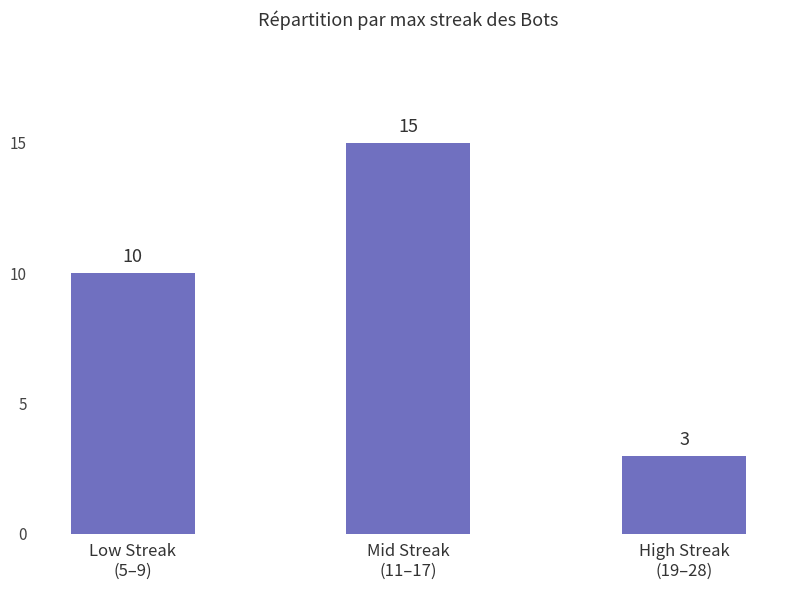

Which label corresponds to the smallest value in the chart?

High Streak
(19–28)